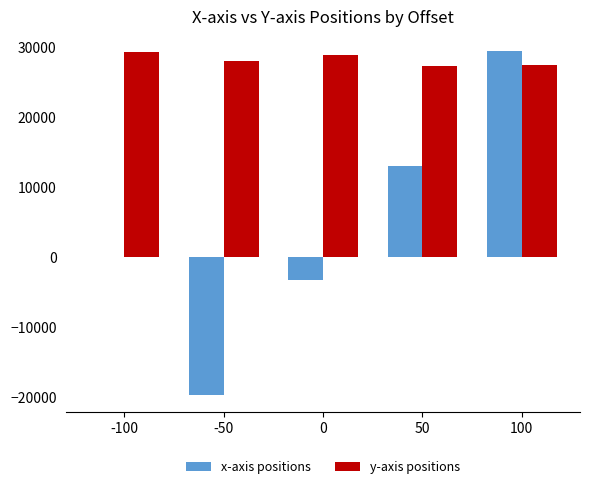

At which label does y-axis positions reach its peak?

-100